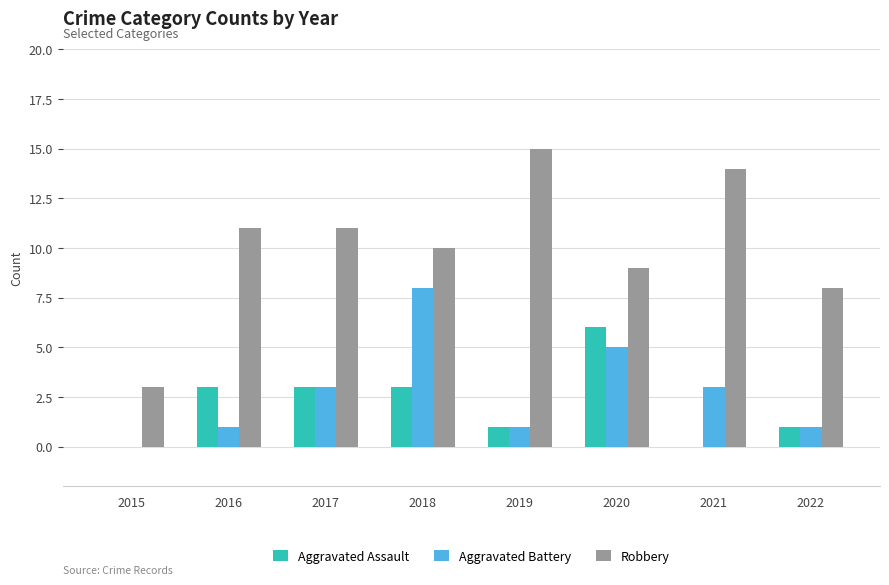

What is the greatest value displayed?

15